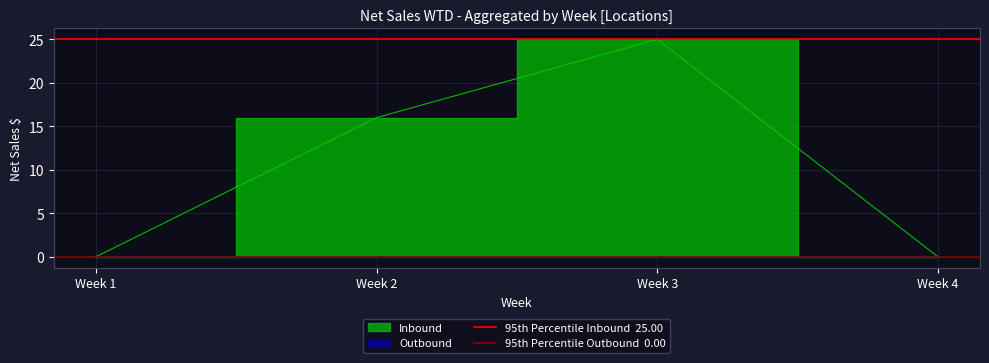

The value of 95th Percentile Inbound  25.00 at Week 1 is 25. True or false?

True